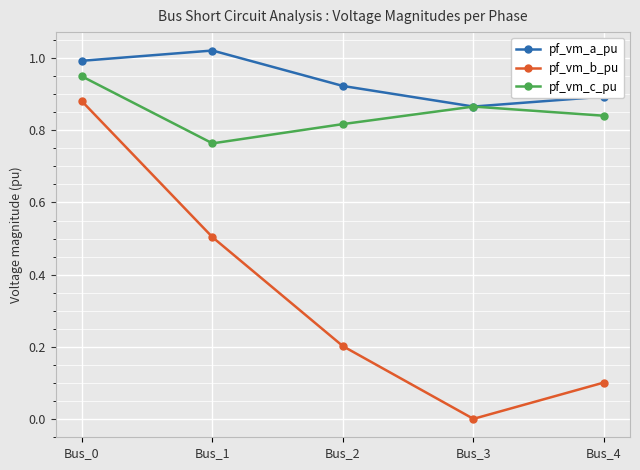

Which series has the widest spread of values?

pf_vm_b_pu